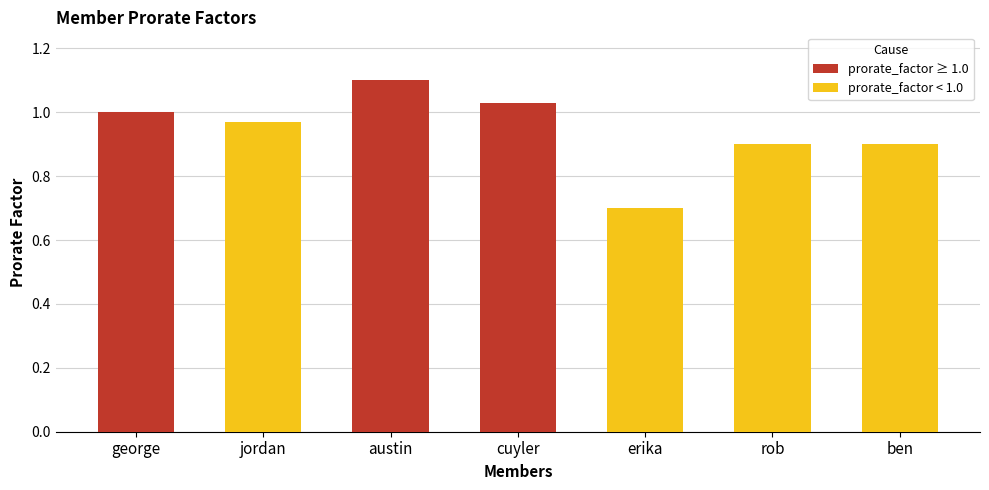

What is the maximum value shown in the chart?

1.1